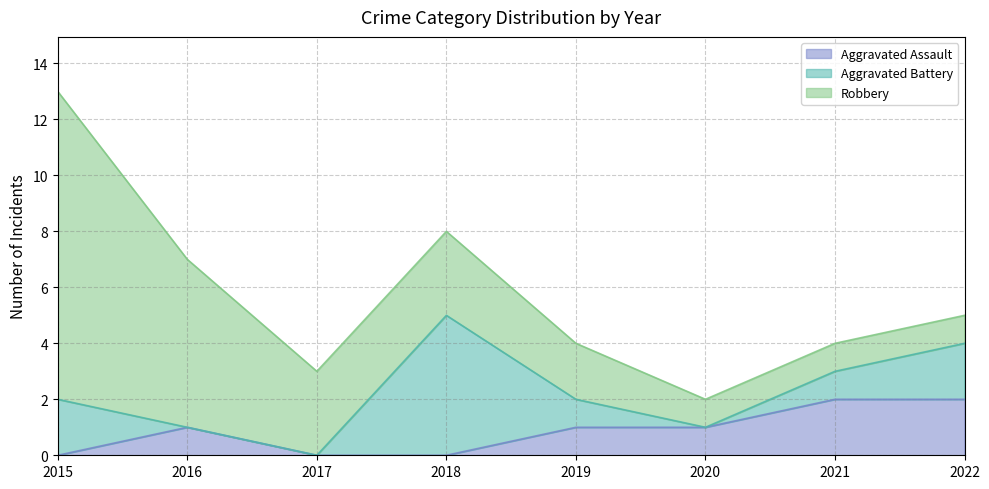

Which category has the highest value across all series?

2015